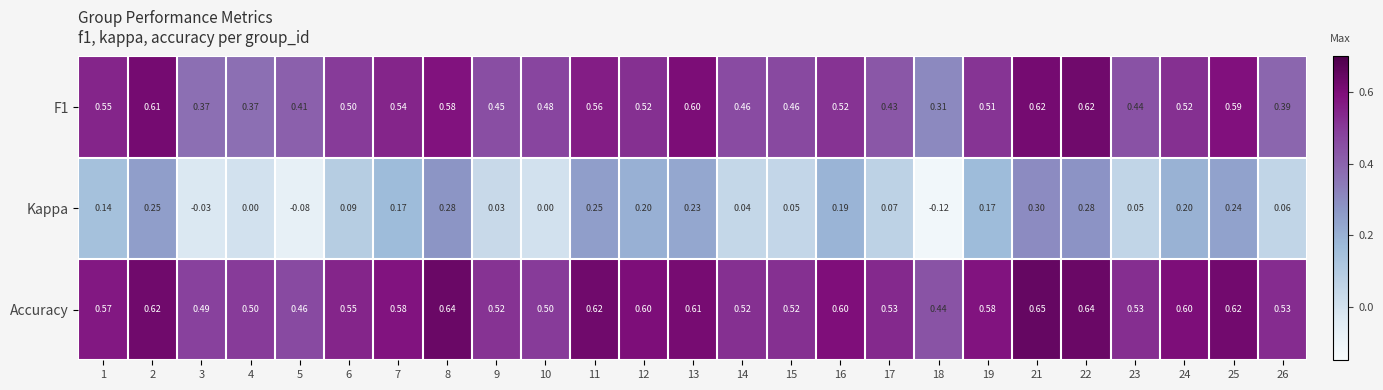

Which series has the largest range (max minus min)?

Kappa